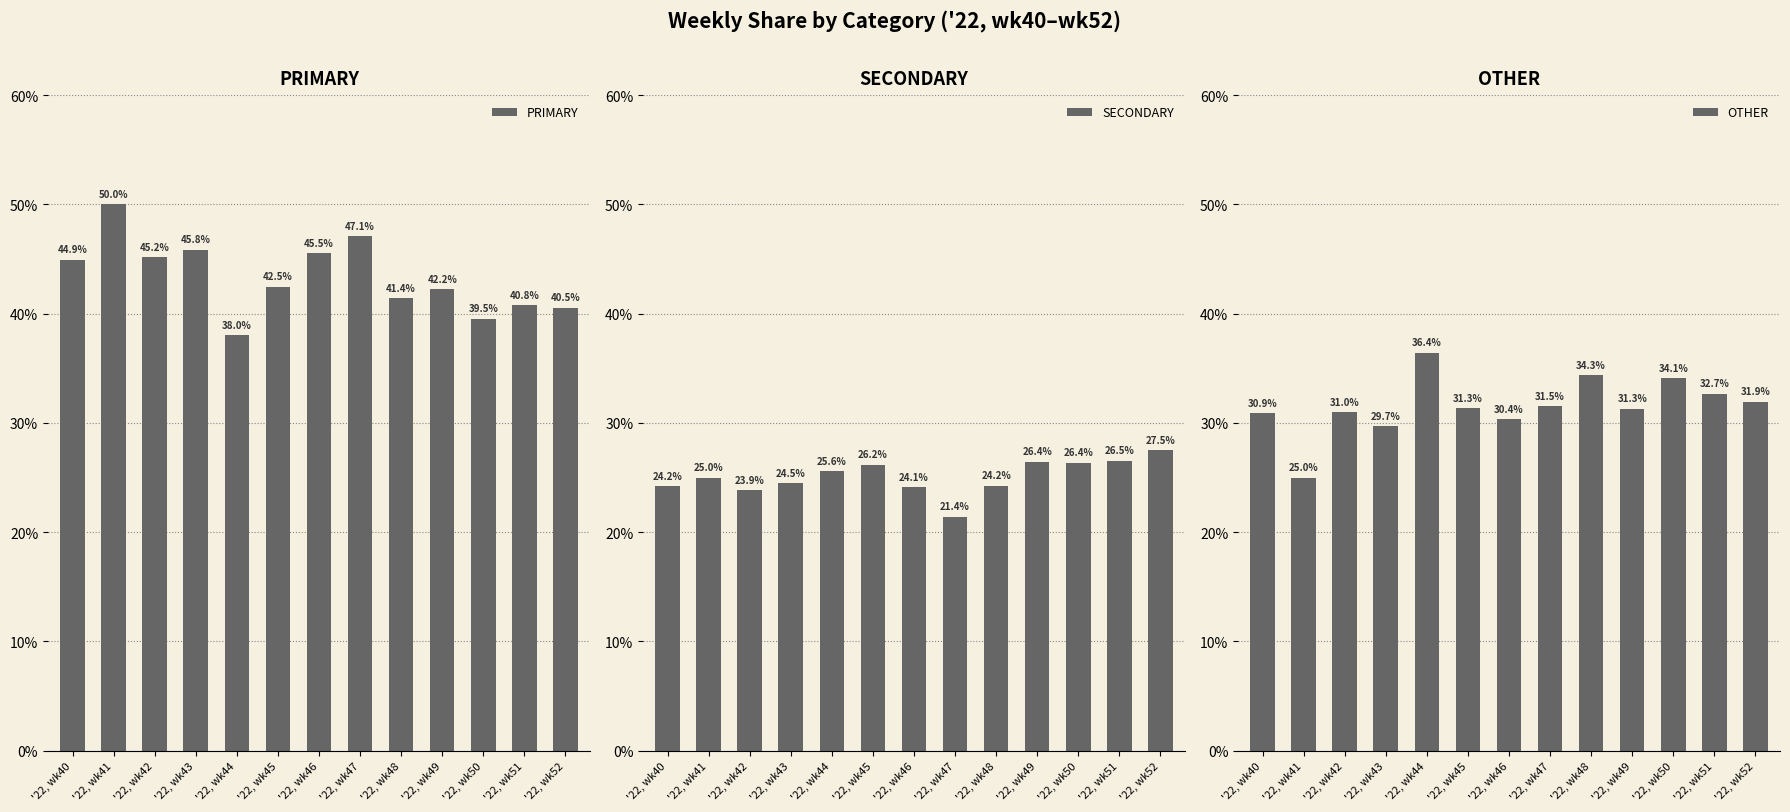

Reading right to left, extract all data points from this chart.

PRIMARY: '22, wk52=40.5	'22, wk51=40.8	'22, wk50=39.5	'22, wk49=42.2	'22, wk48=41.4	'22, wk47=47.1	'22, wk46=45.5	'22, wk45=42.5	'22, wk44=38.0	'22, wk43=45.8	'22, wk42=45.2	'22, wk41=50.0	'22, wk40=44.9
SECONDARY: '22, wk52=27.5	'22, wk51=26.5	'22, wk50=26.4	'22, wk49=26.4	'22, wk48=24.2	'22, wk47=21.4	'22, wk46=24.1	'22, wk45=26.2	'22, wk44=25.6	'22, wk43=24.5	'22, wk42=23.9	'22, wk41=25.0	'22, wk40=24.2
OTHER: '22, wk52=31.9	'22, wk51=32.7	'22, wk50=34.1	'22, wk49=31.3	'22, wk48=34.3	'22, wk47=31.5	'22, wk46=30.4	'22, wk45=31.3	'22, wk44=36.4	'22, wk43=29.7	'22, wk42=31.0	'22, wk41=25.0	'22, wk40=30.9